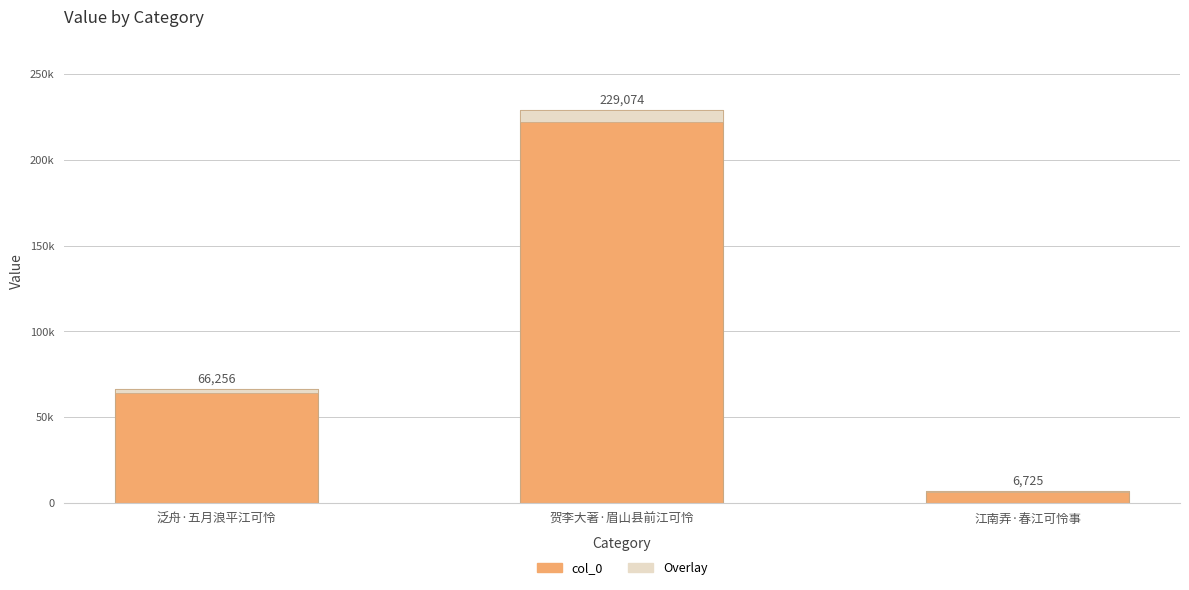

What is the lowest value of the col_0 series?

6725.0